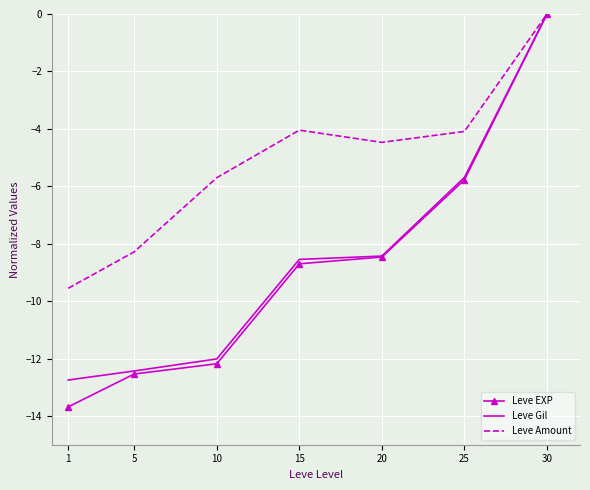

The Leve EXP series shows 0.0 at 30. True or false?

True